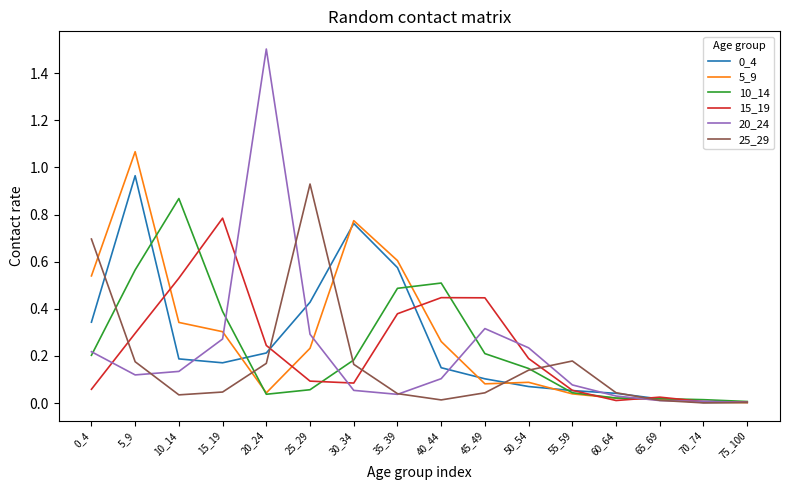

At which category is the sum across all series the highest?

5_9